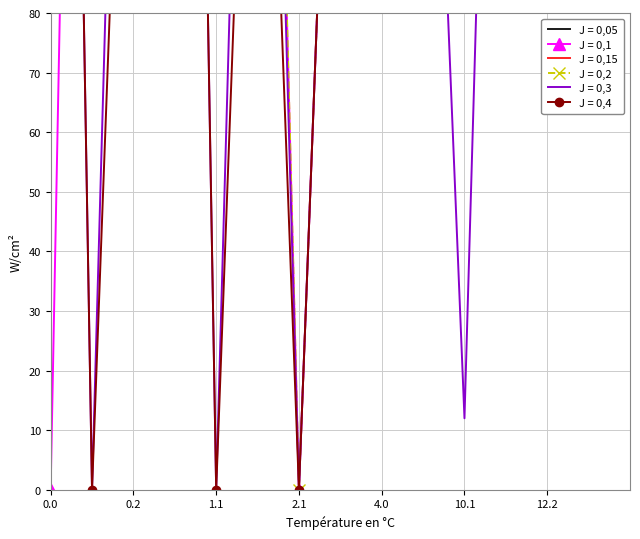

True or false: J = 0,2 has a value of 203.4 at 1.1.

False